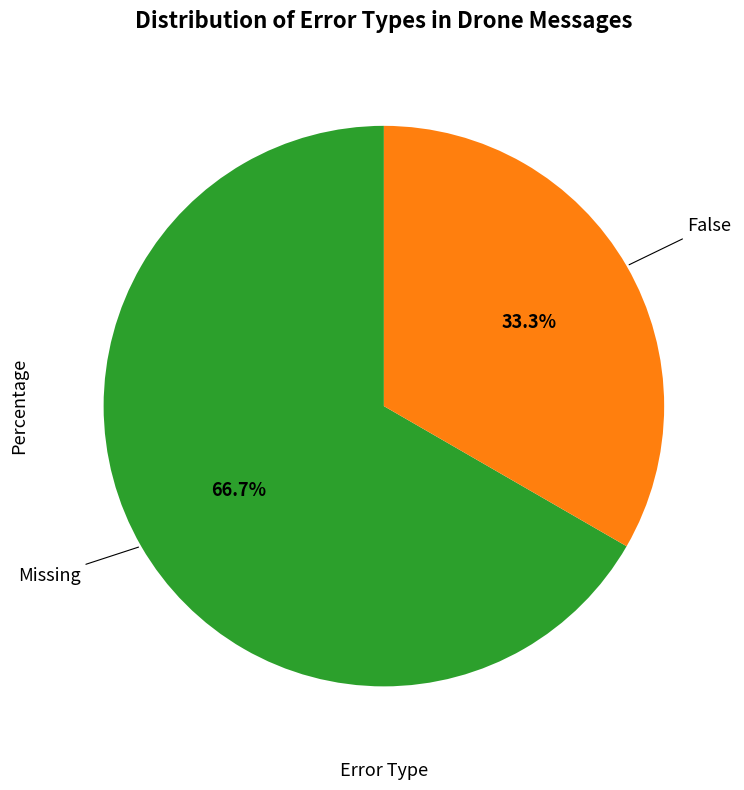

What is the total percentage of False and Missing?

100.0%